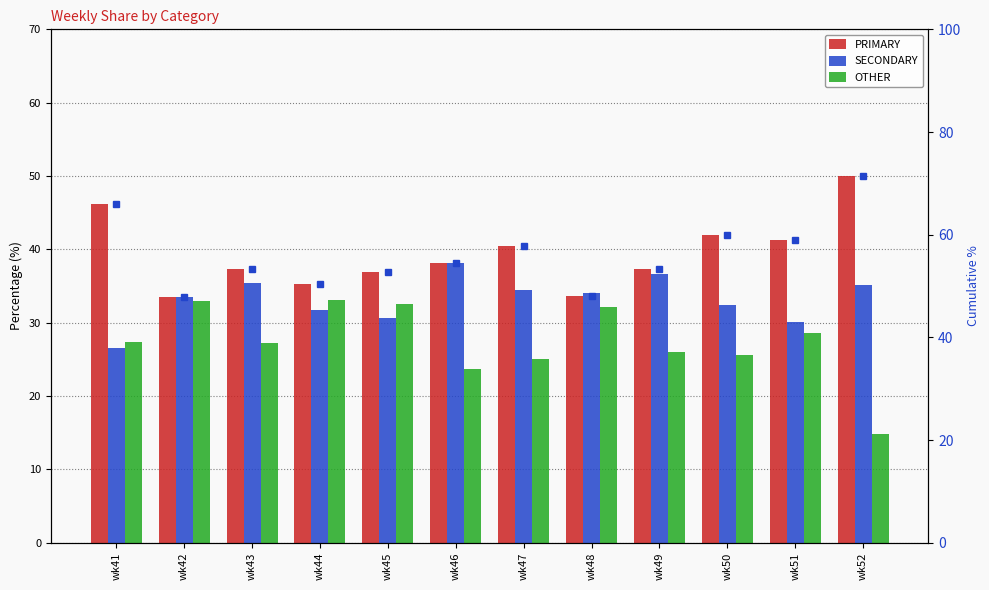

At how many categories does at least one series exceed 58?

4